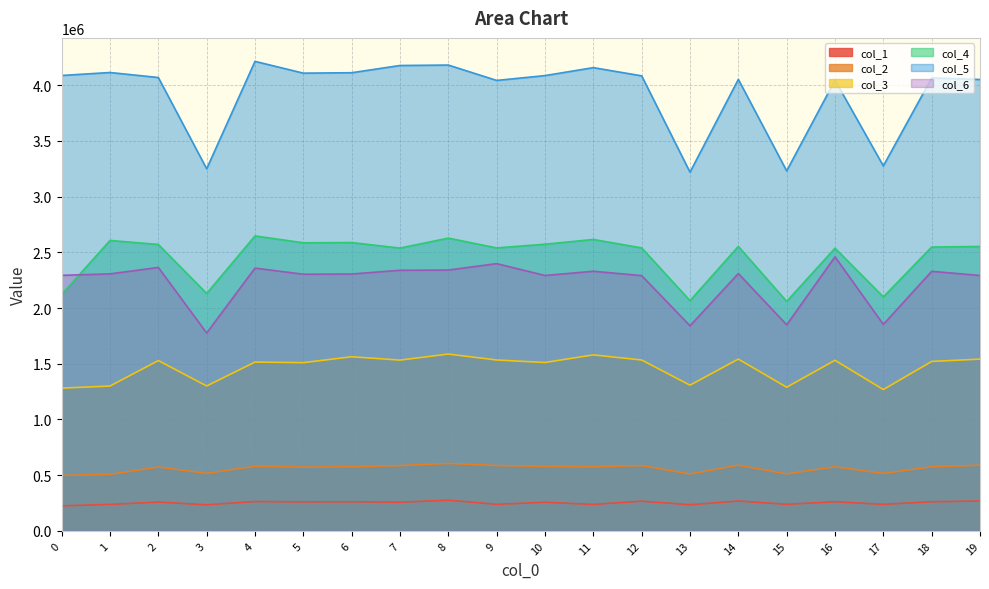

At 2, list the series in order from smallest to largest.

col_1, col_2, col_3, col_6, col_4, col_5